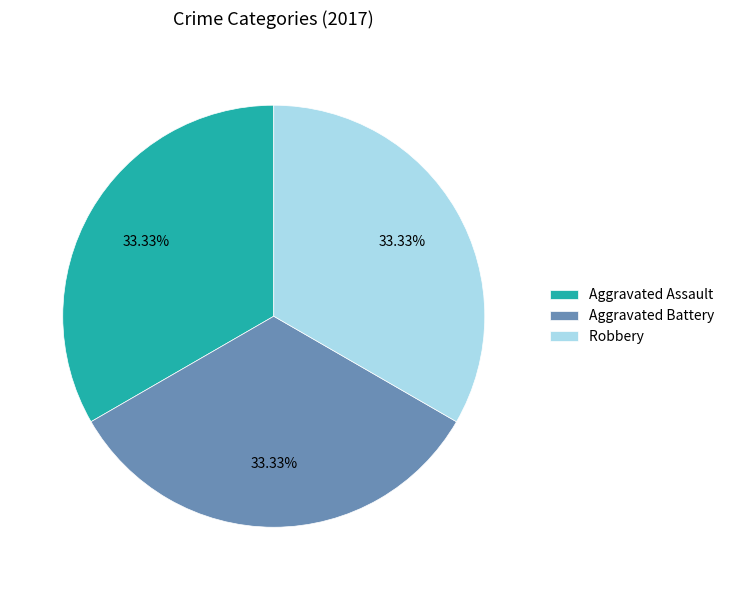

Is there a majority slice in this chart?

No